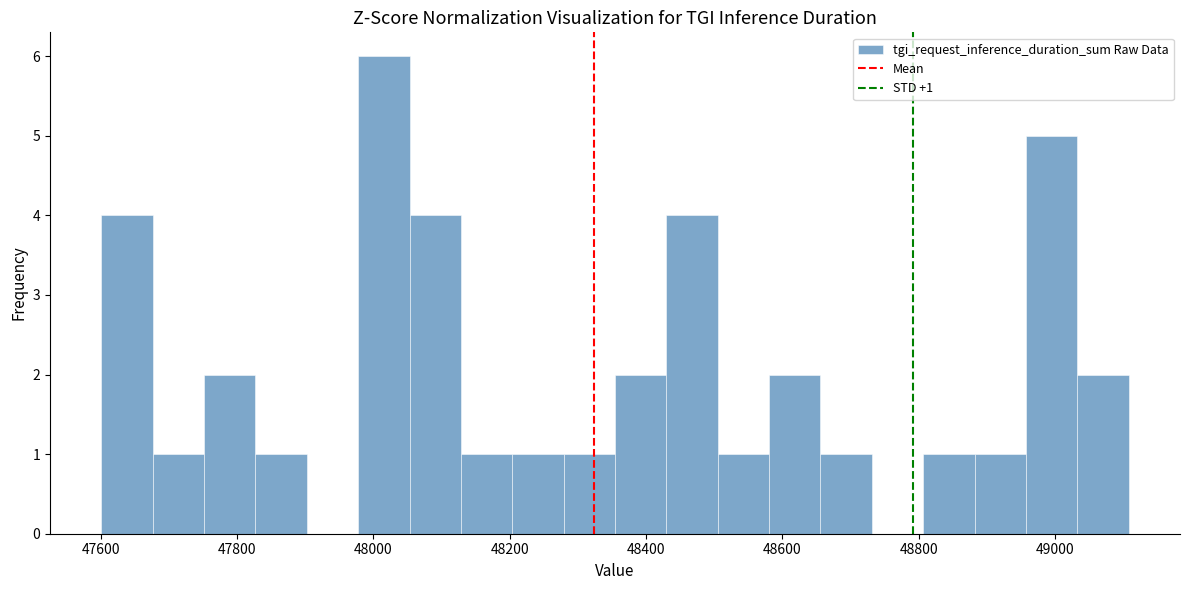

Read against the x-axis, roughly where is the centre of the tallest bar?

48020